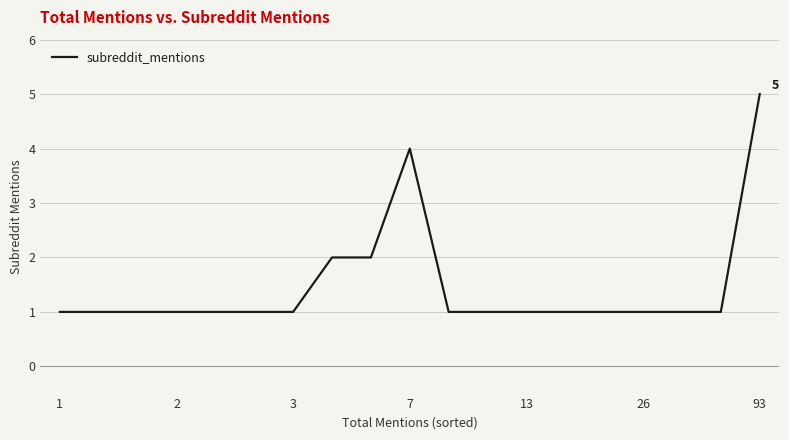

How many series are shown in this chart?

1